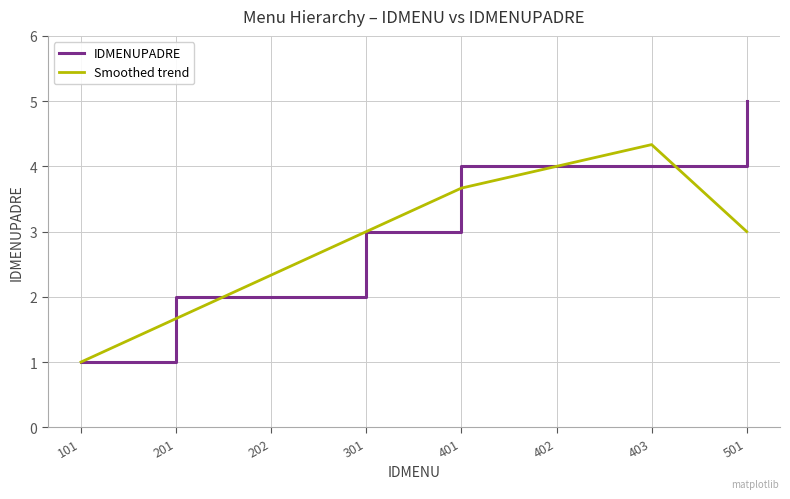

Is this an area chart (filled region under the line)?

No